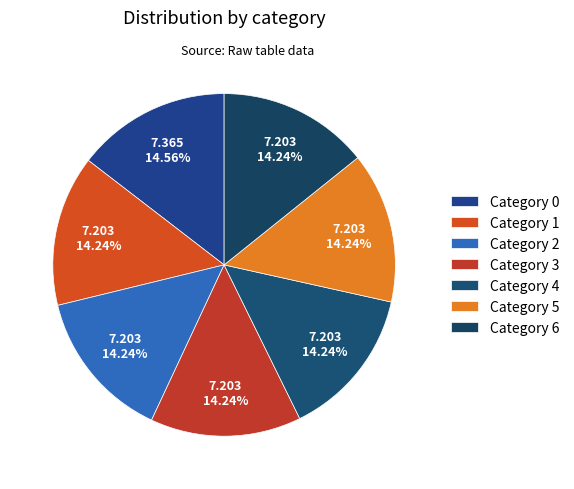

Count the number of slices in the pie.

7